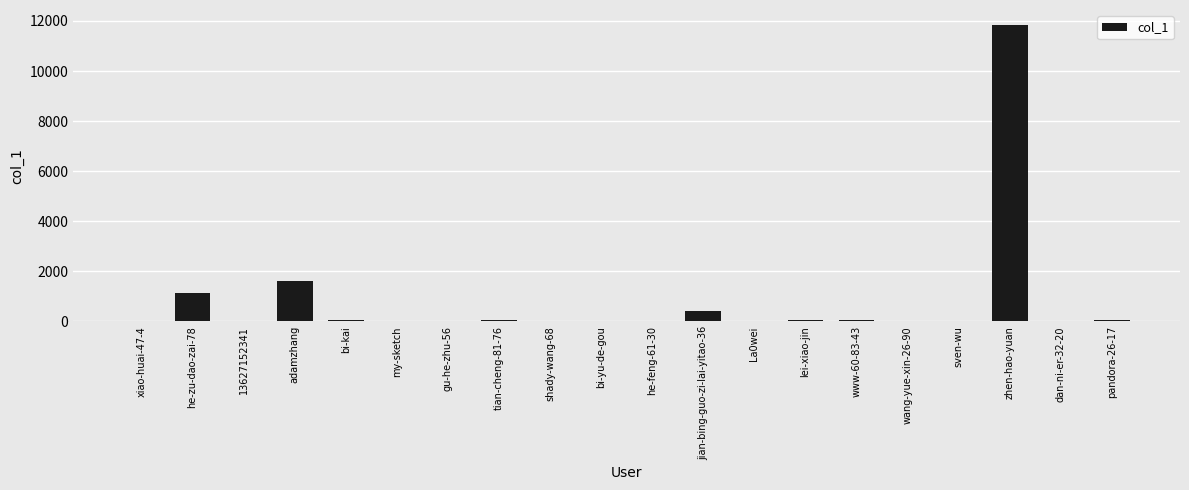

What is the change in value from wang-yue-xin-26-90 to sven-wu?

+4